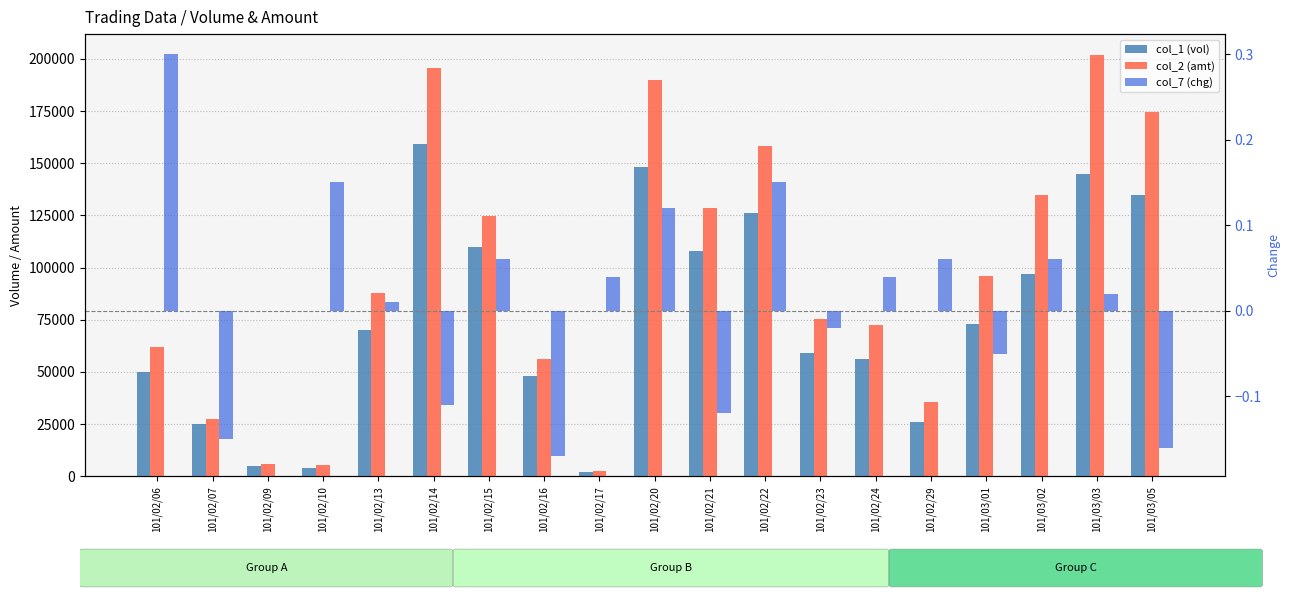

At which label is col_2 (amt) closest to 102035?

101/03/01